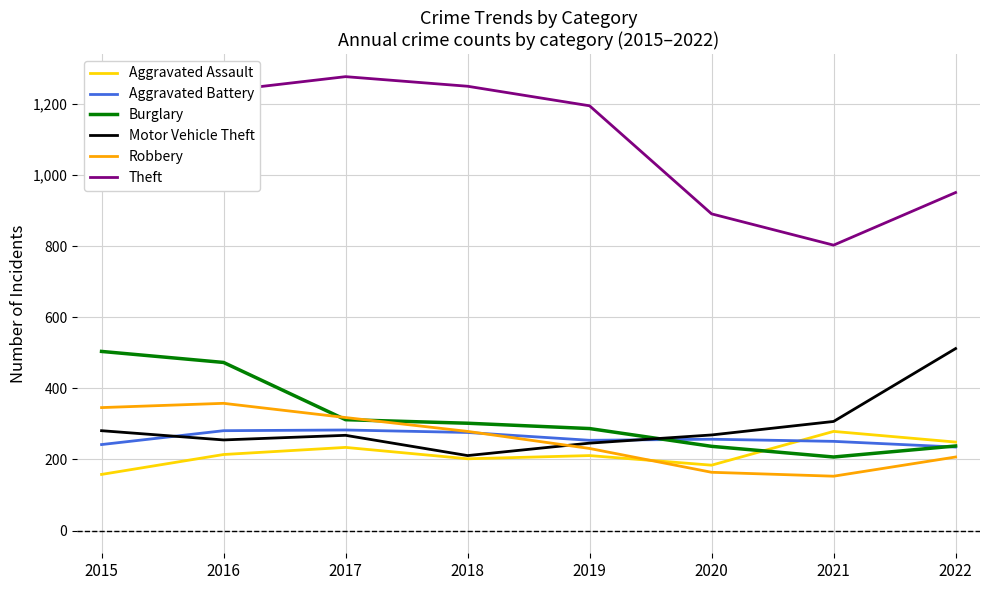

How many lines are shown in the chart?

6